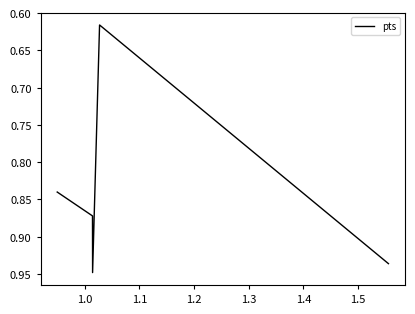

What is the smallest value displayed?

0.6